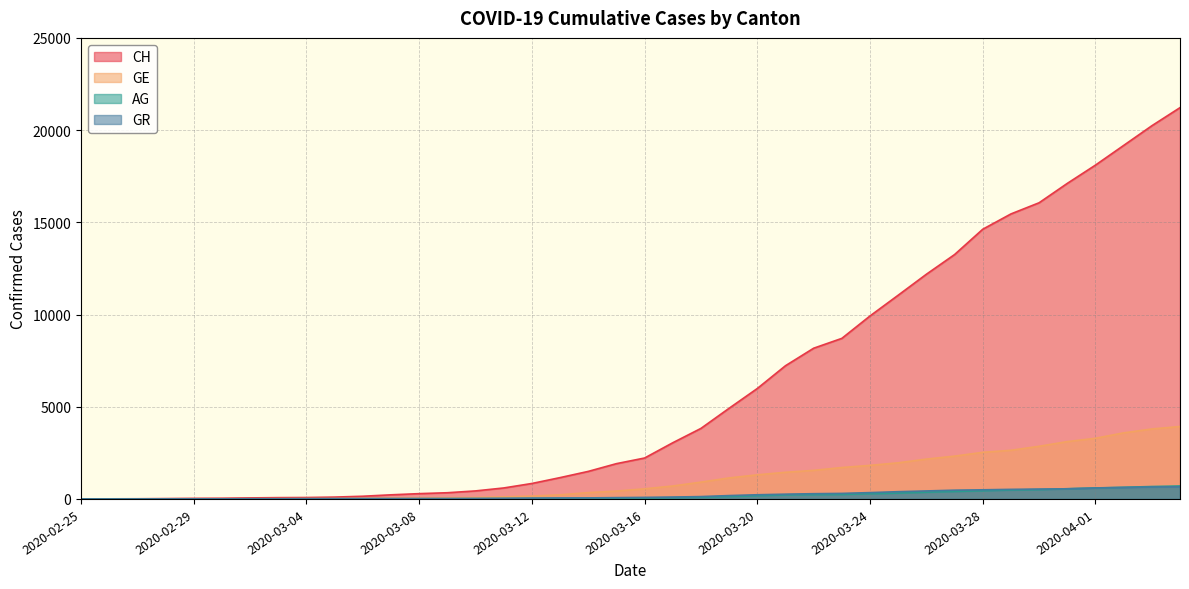

Which series has the largest range (max minus min)?

CH